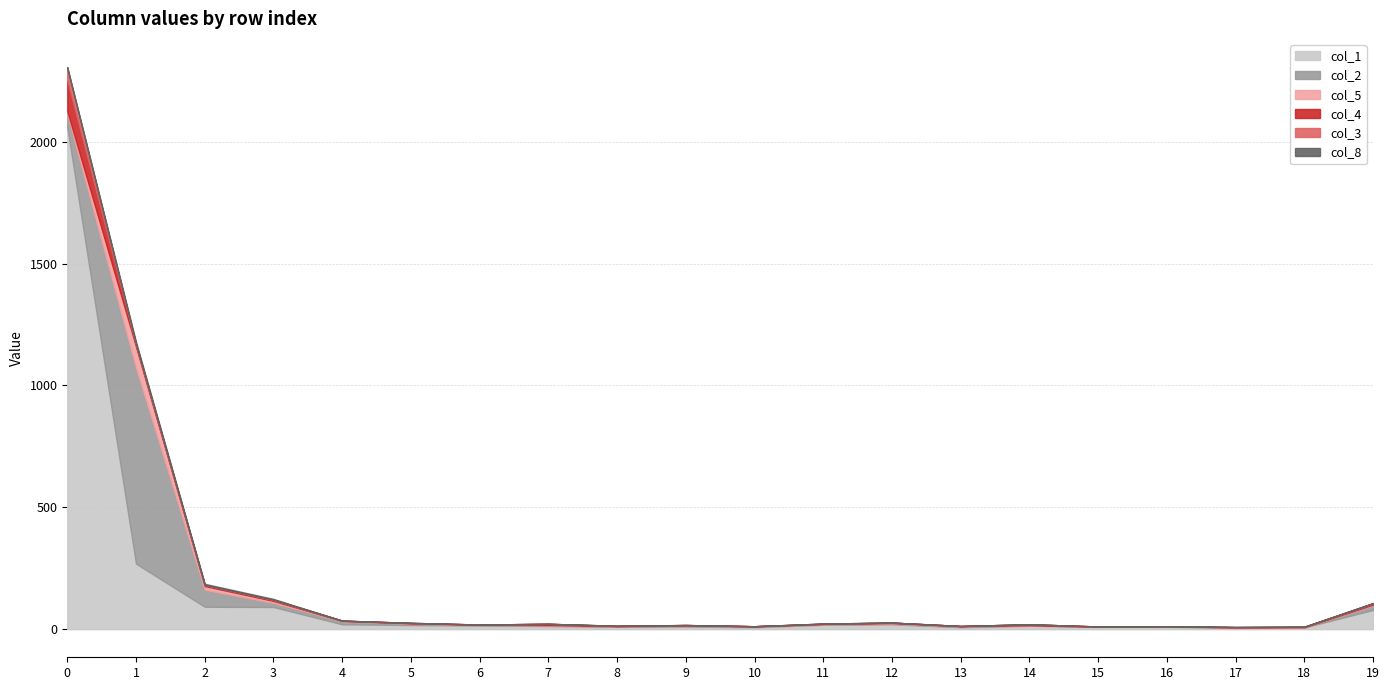

Count the number of categories in the chart.

20